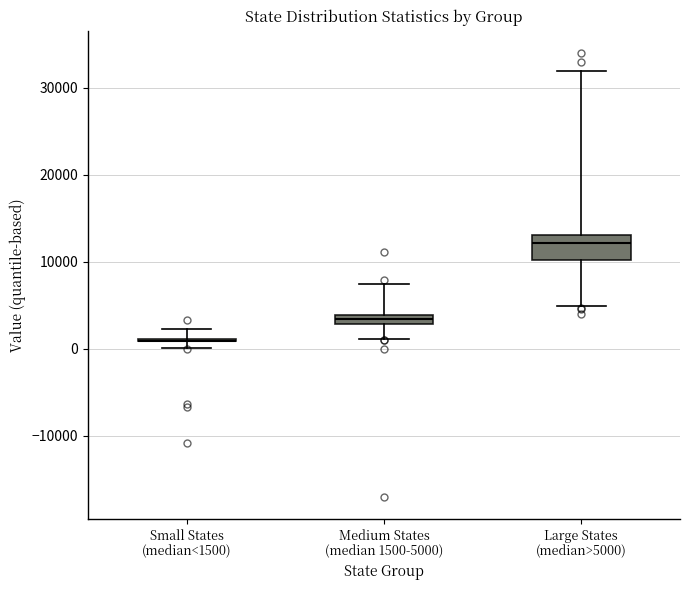

Comparing the boxes themselves (not the whiskers), which one is the tallest?

Large States (median>5000)